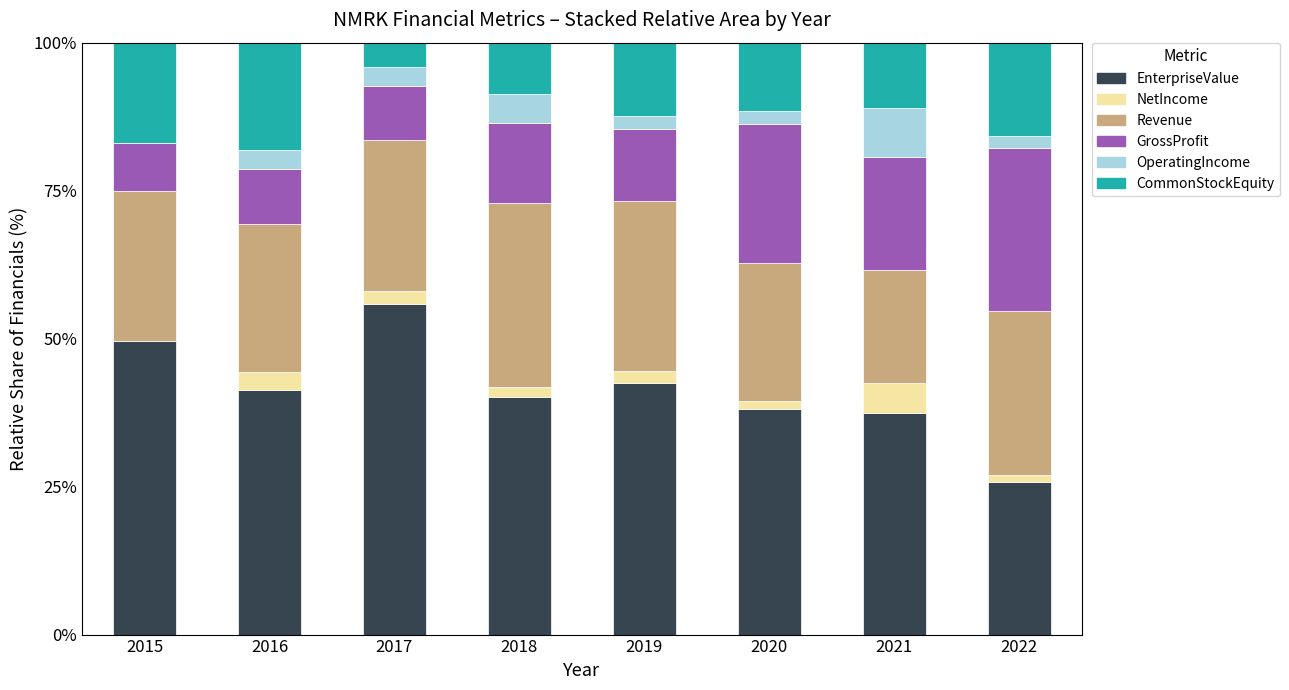

What is the maximum value for EnterpriseValue?

55.8